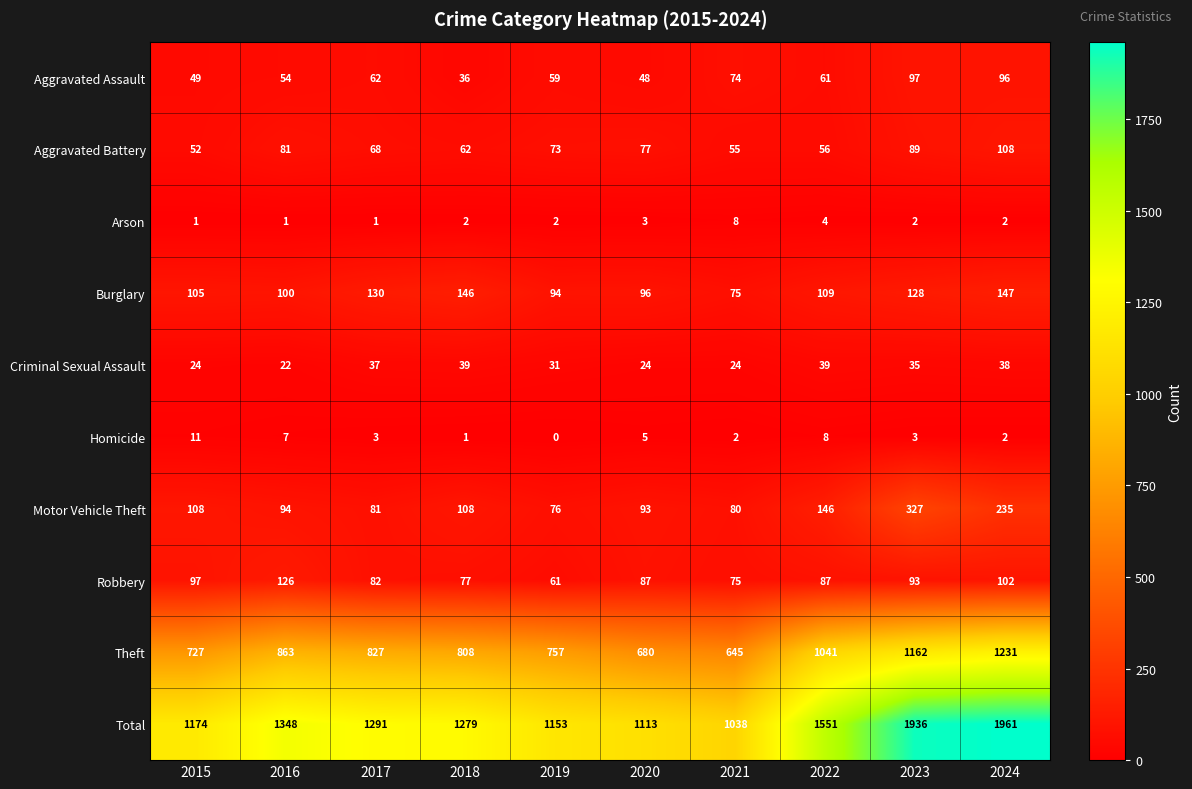

How many categories are shown in the chart?

10